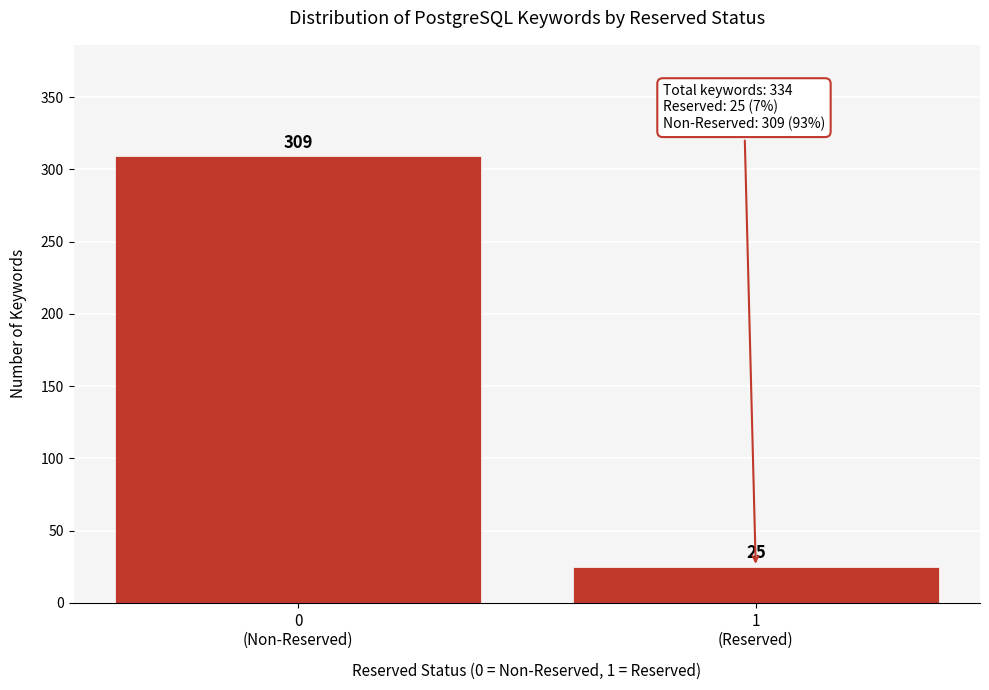

Reading right to left, list all the values displayed in this chart.

25	309